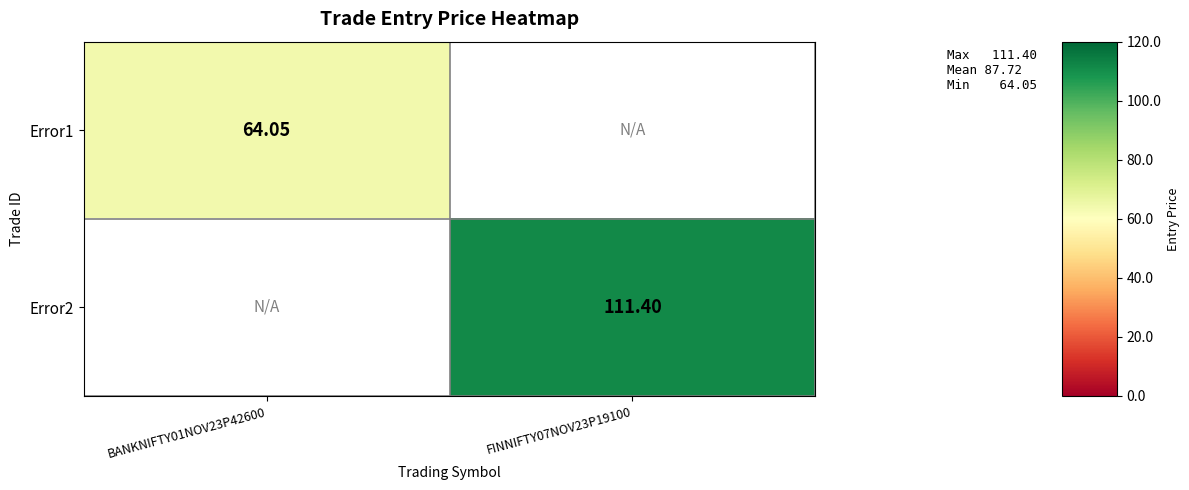

Is the value of Error1 at BANKNIFTY01NOV23P42600 greater than the value of Error2 at FINNIFTY07NOV23P19100?

No